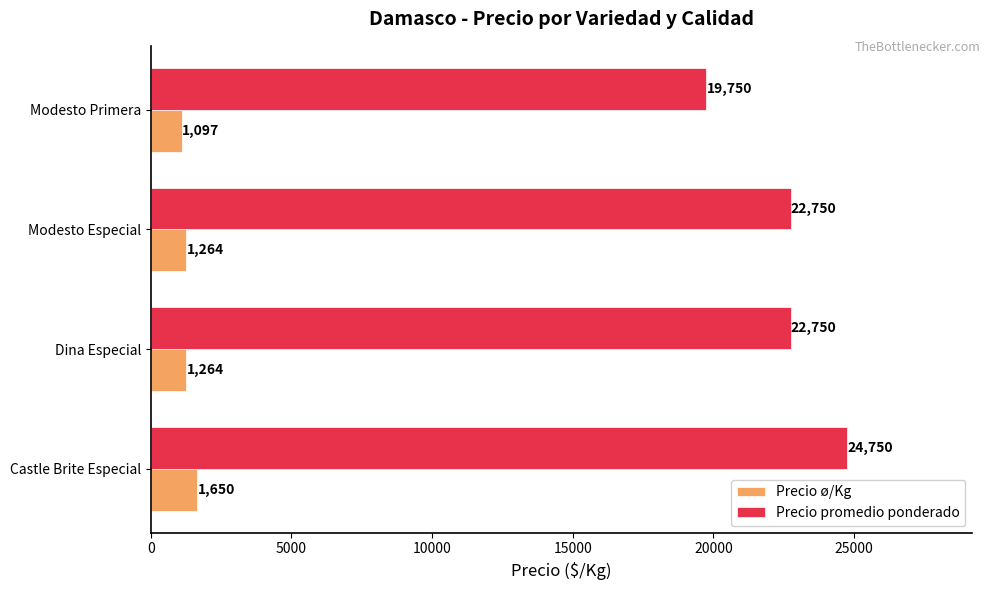

What is the difference between the maximum and minimum values in the Precio ø/Kg series?

553